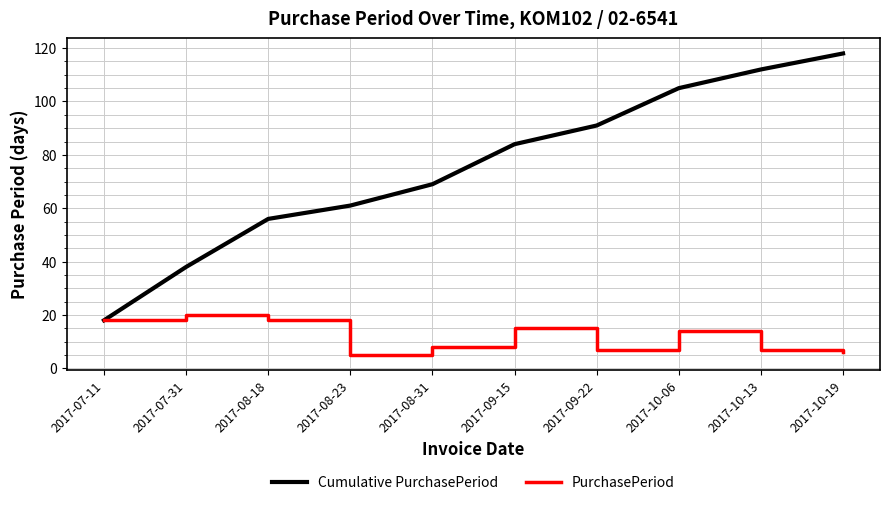

Which series has the largest range (max minus min)?

Cumulative PurchasePeriod